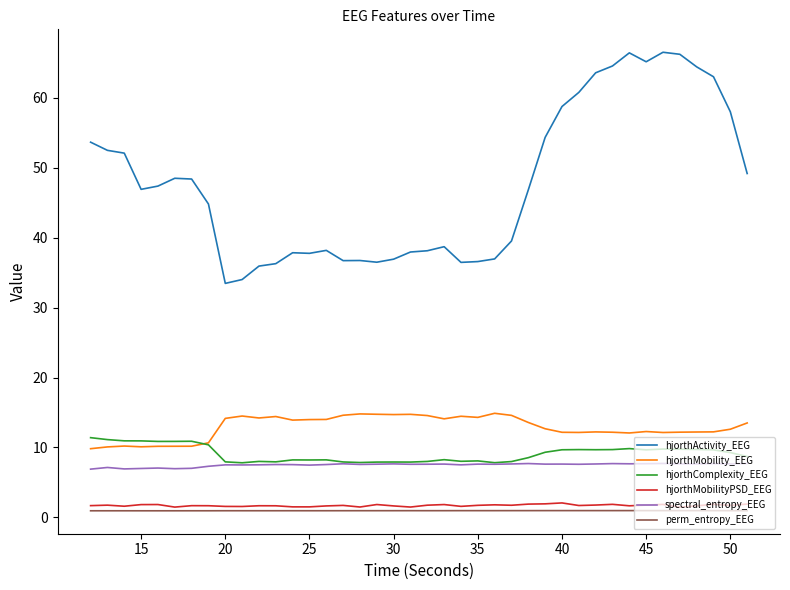

What is the minimum value for spectral_entropy_EEG?

6.9